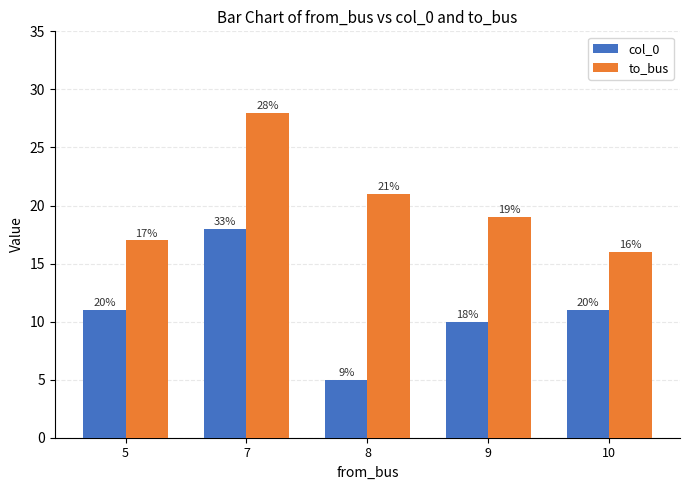

Where does the to_bus series first go above 19?

7